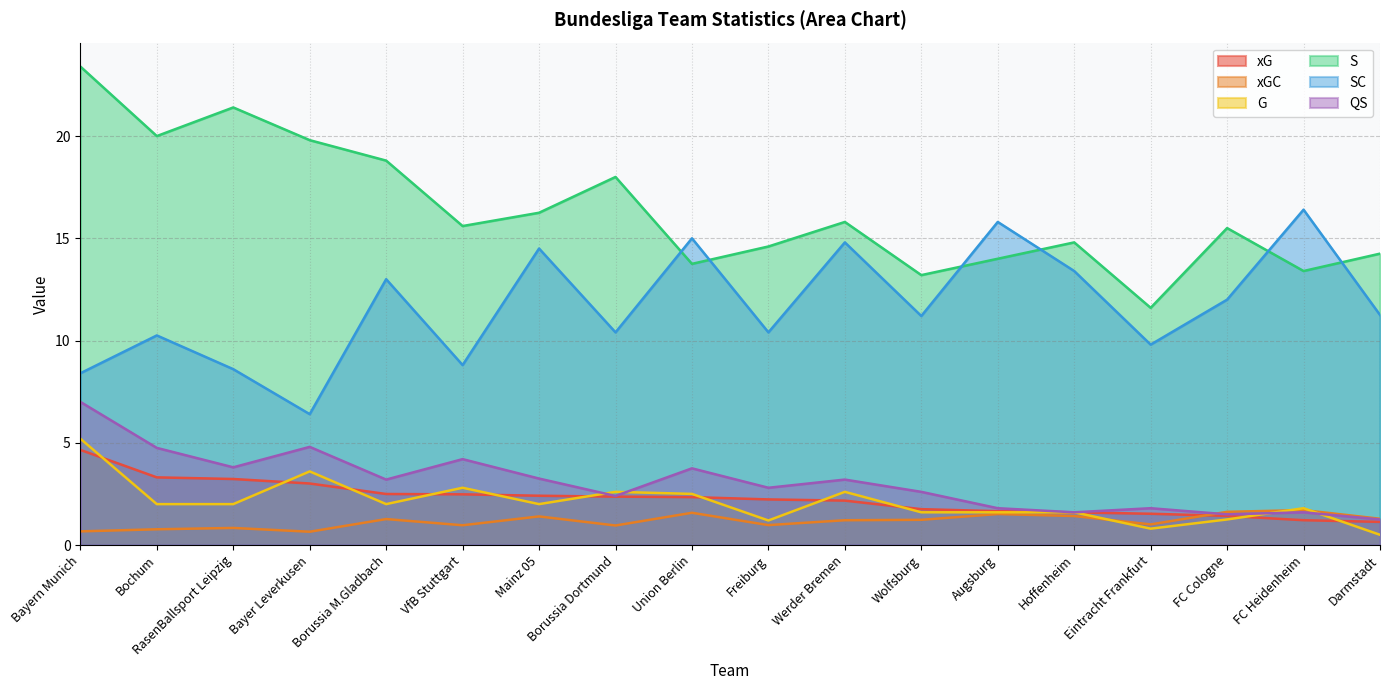

Where is the first local minimum for xG?

Werder Bremen